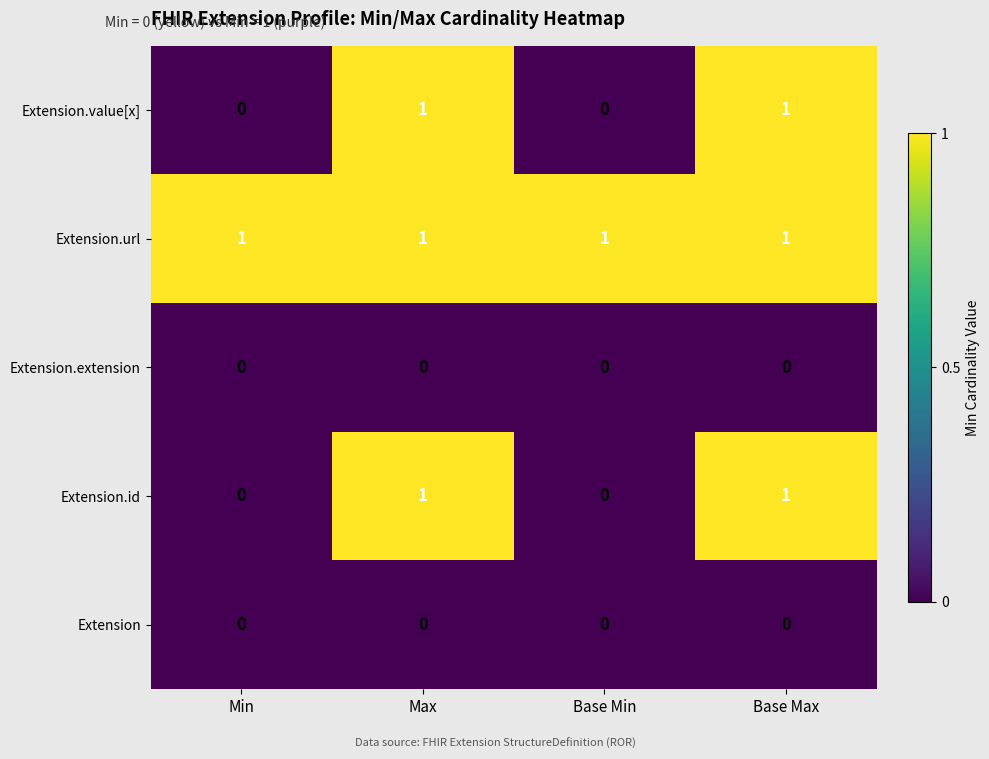

At how many categories does at least one series exceed 0?

4